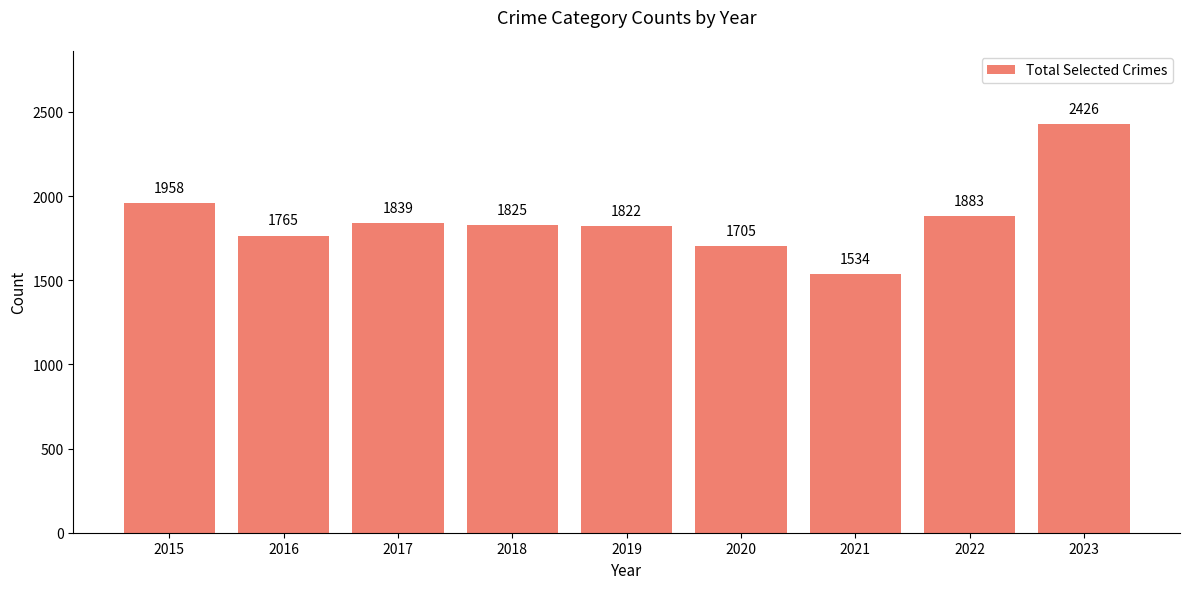

What is the value of the 8th bar from the left?

1883